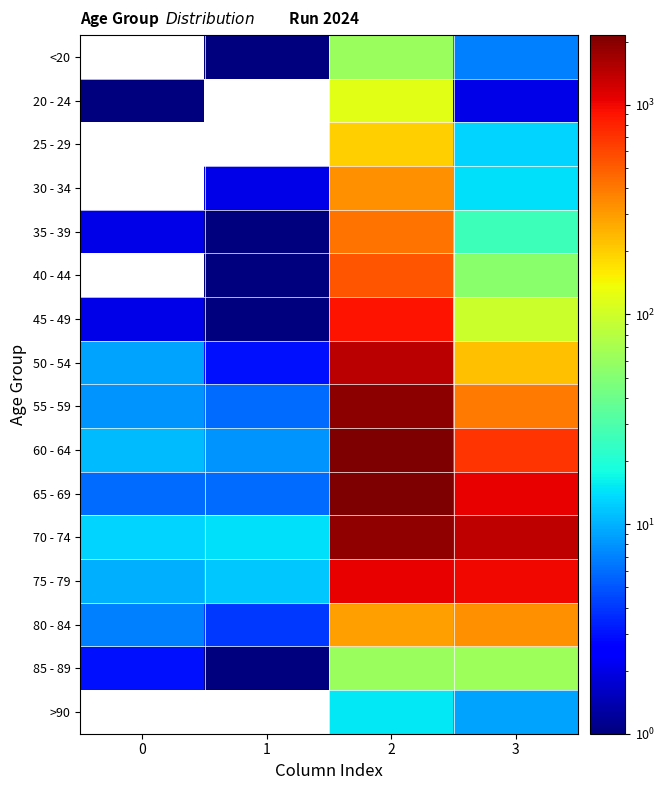

What is the difference between the second highest and minimum values in the 20 - 24 series?

1.0